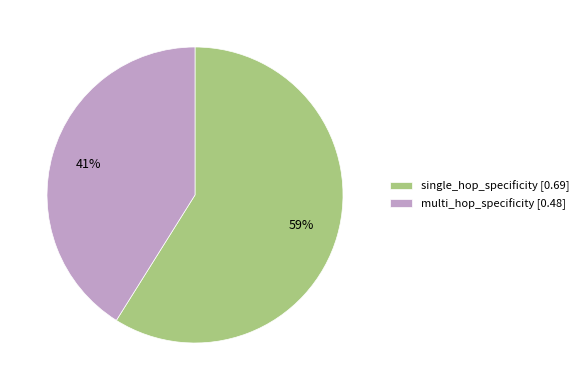

Which has a higher value, multi_hop_specificity [0.48] or single_hop_specificity [0.69]?

single_hop_specificity [0.69]